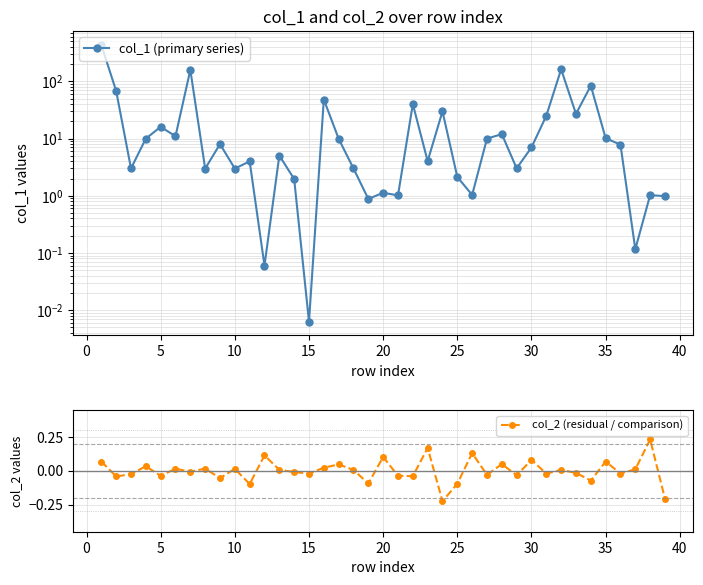

How many lines are shown in the chart?

2